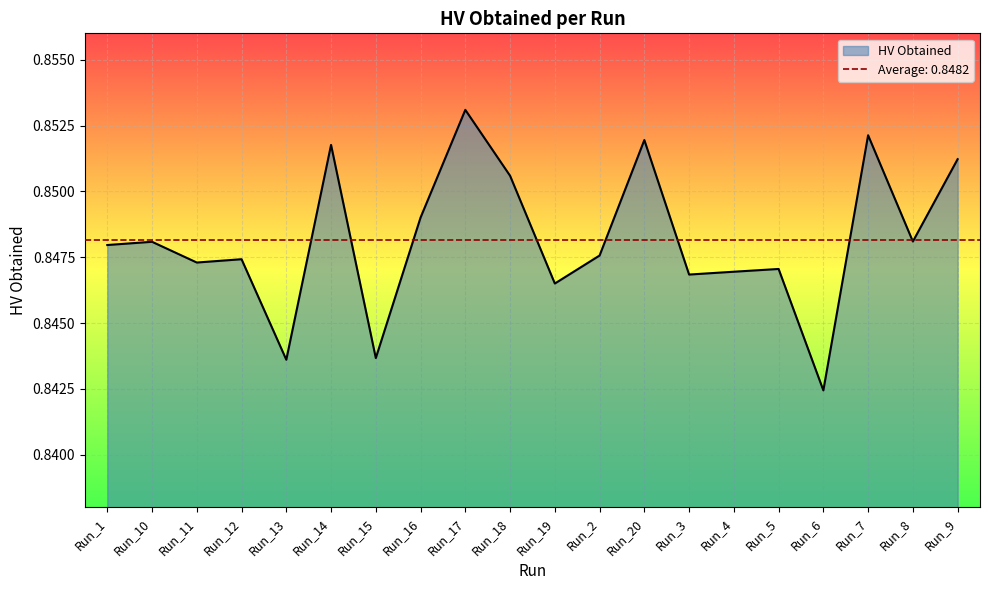

Rank the categories by value from highest to lowest.

Run_17, Run_7, Run_20, Run_14, Run_9, Run_18, Run_16, Run_8, Run_10, Run_1, Run_2, Run_12, Run_11, Run_5, Run_4, Run_3, Run_19, Run_15, Run_13, Run_6